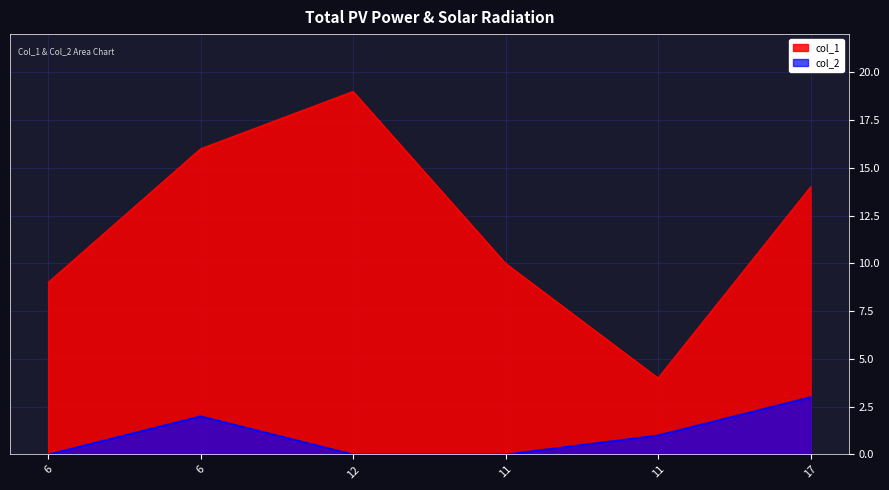

What value does the col_1 series have at 11?

10